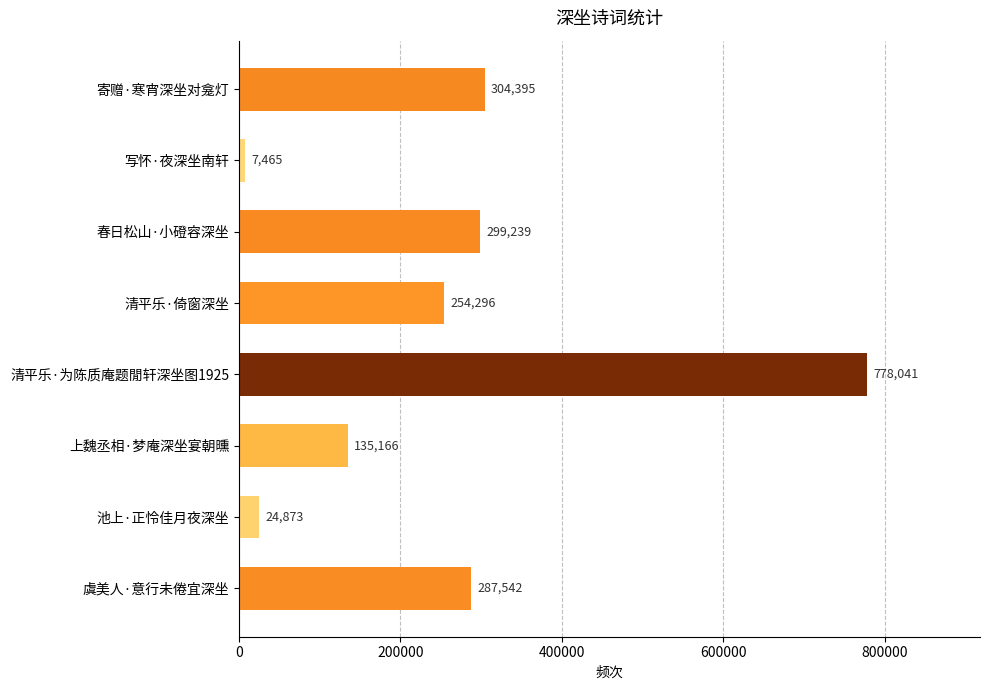

List the labels in order of value, smallest first.

写怀·夜深坐南轩, 池上·正怜佳月夜深坐, 上魏丞相·梦庵深坐宴朝曛, 清平乐·倚窗深坐, 虞美人·意行未倦宜深坐, 春日松山·小磴容深坐, 寄赠·寒宵深坐对龛灯, 清平乐·为陈质庵题閒轩深坐图1925